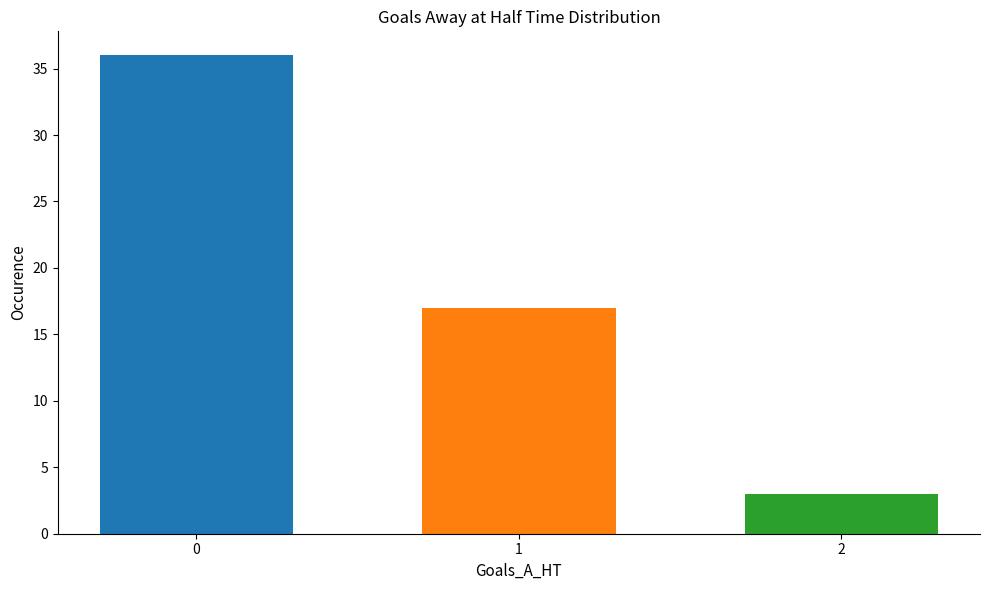

What is the difference between the highest and lowest values at 1?

33